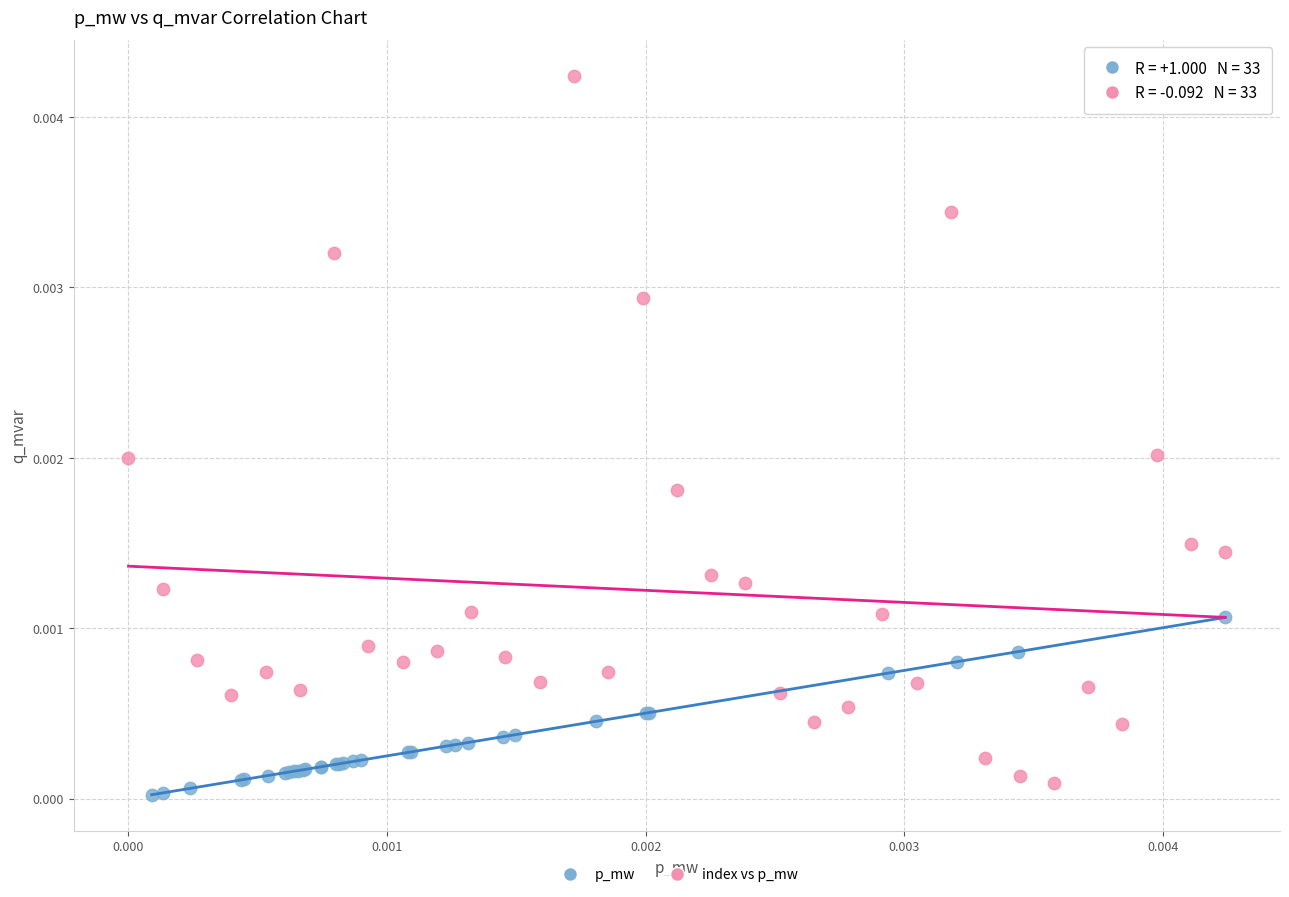

Which series reaches the maximum Y coordinate?

index vs p_mw